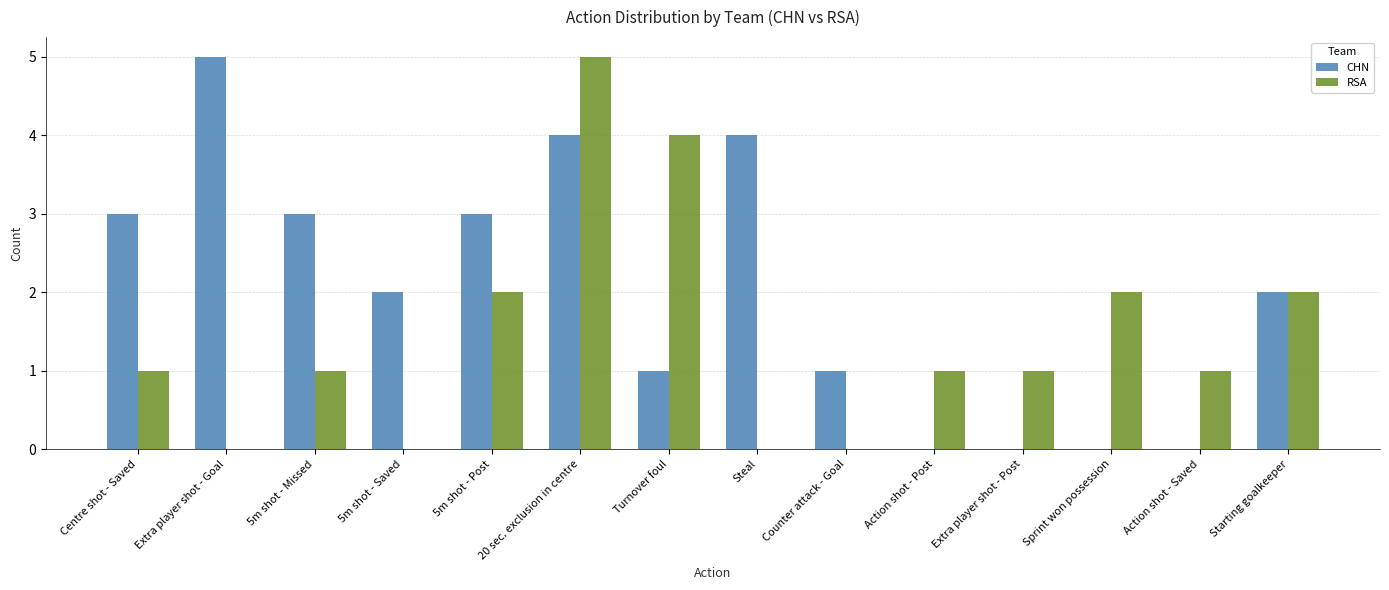

What is the total value across all series at Centre shot - Saved?

4